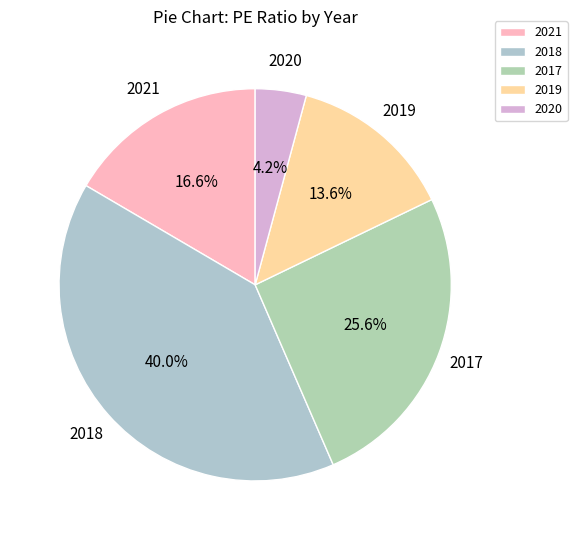

To the nearest percent, what percentage of the pie is 2017?

26%